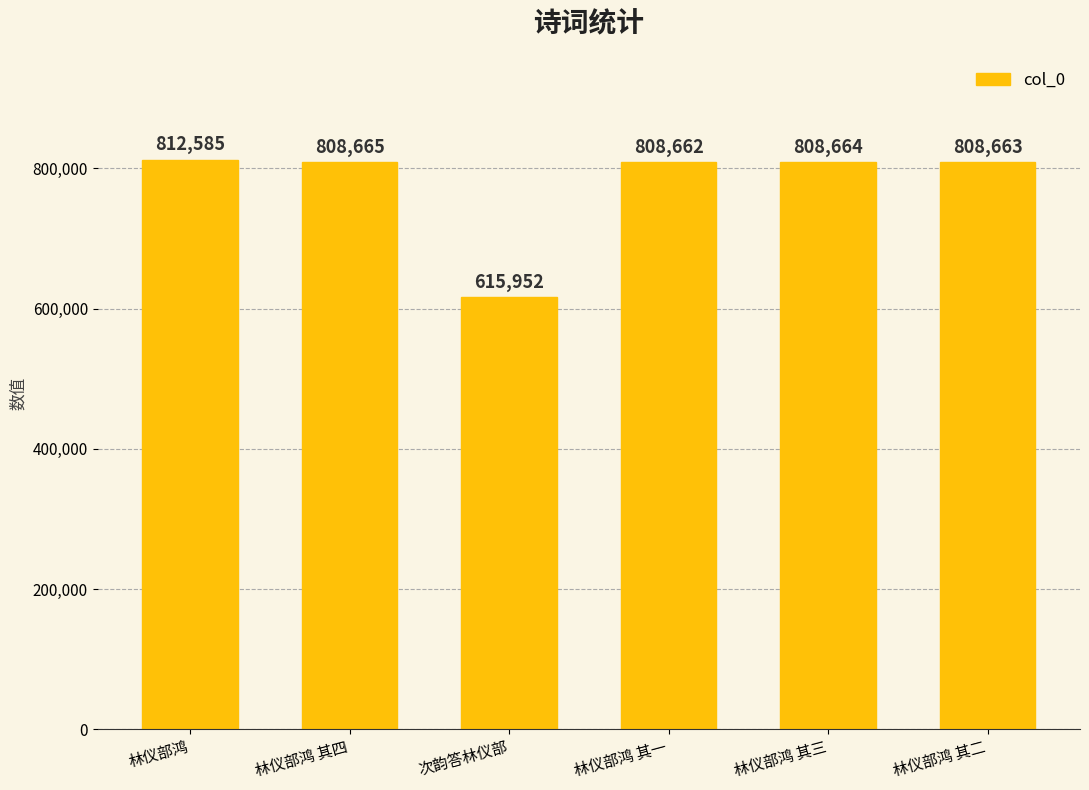

The value at 林仪部鸿 其一 is 808662. True or false?

True